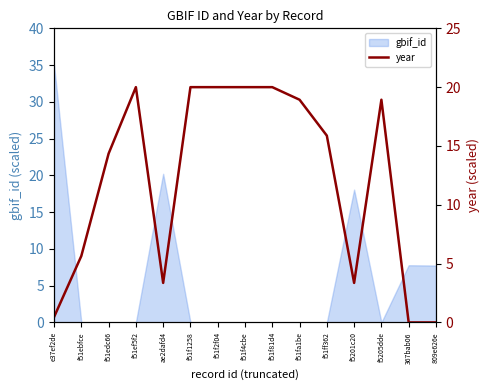

At which label is gbif_id closest to 17?

f5201c20